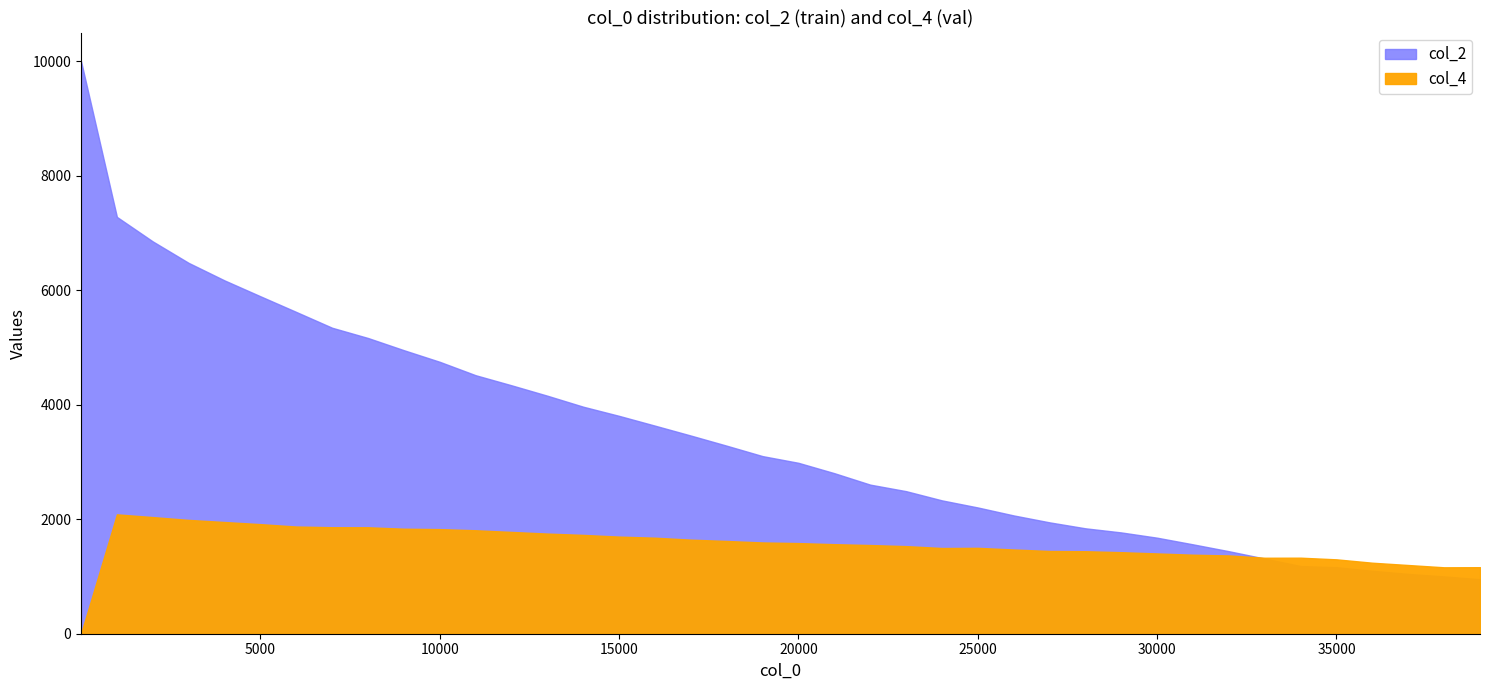

The col_4 series shows 865 at 34. True or false?

False